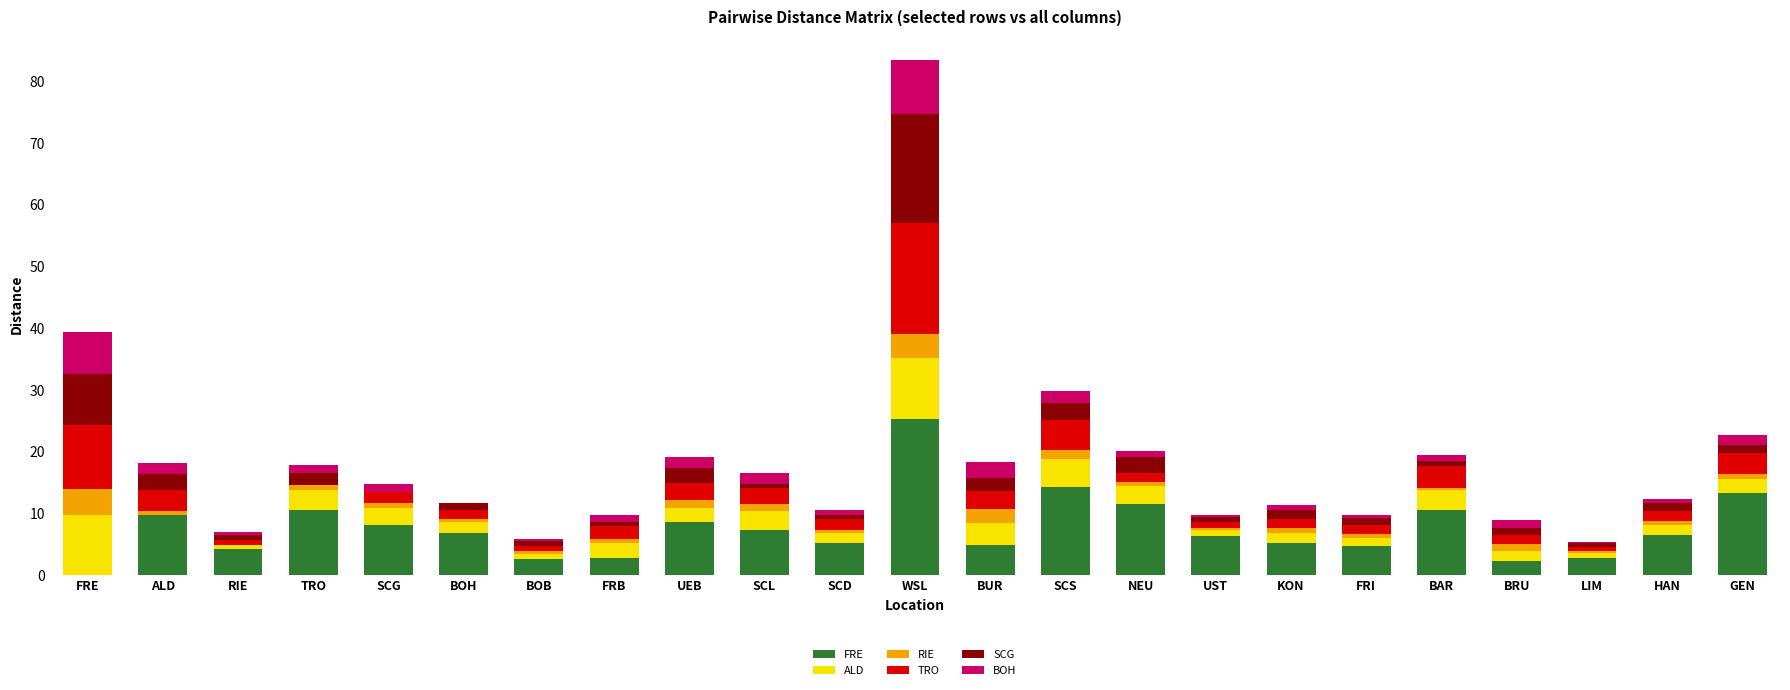

What is the sum of all FRE values?

173.1